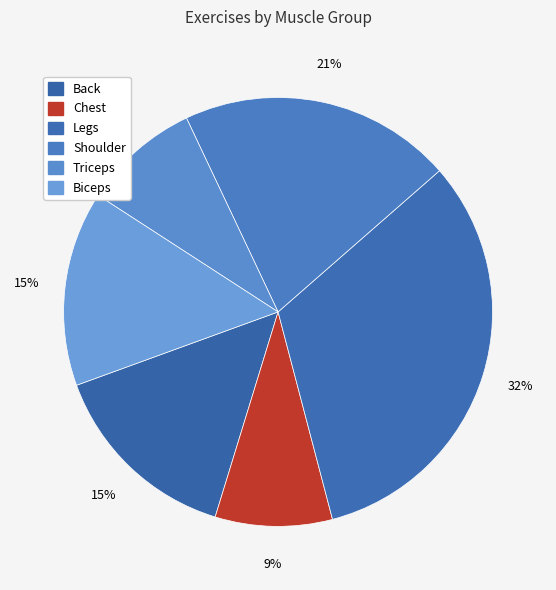

How many segments does this pie chart have?

6